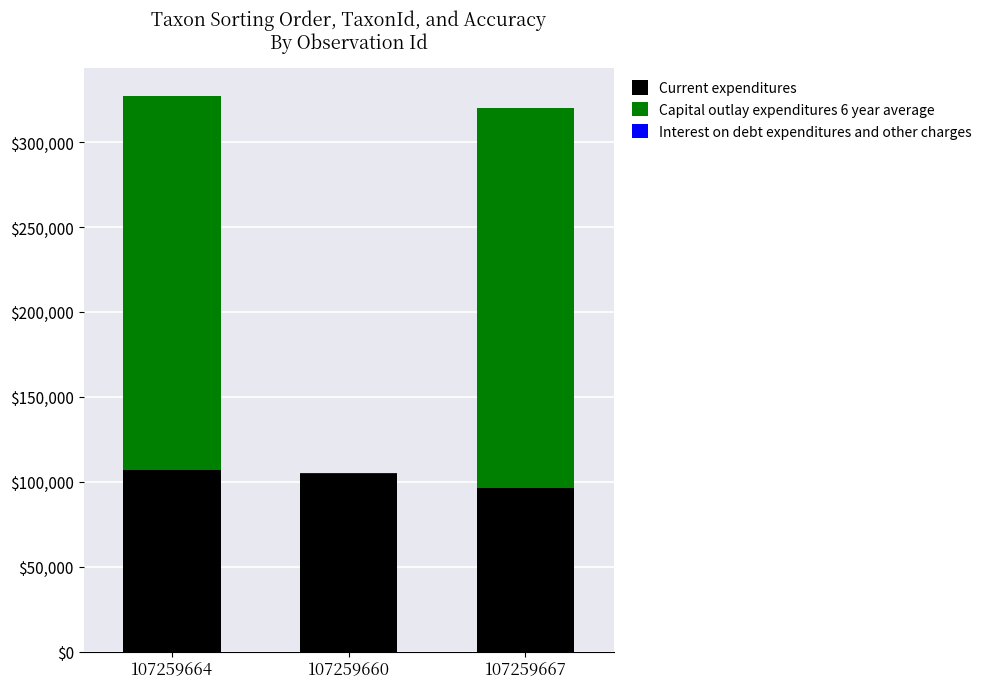

True or false: Current expenditures has a value of 96254 at 107259667.

True